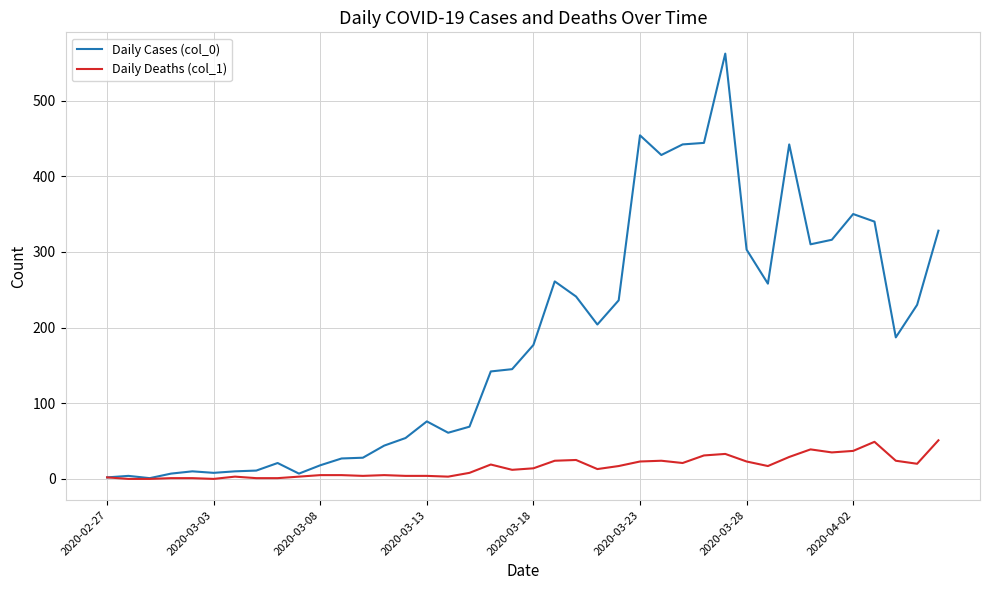

Which series has the widest spread of values?

Daily Cases (col_0)